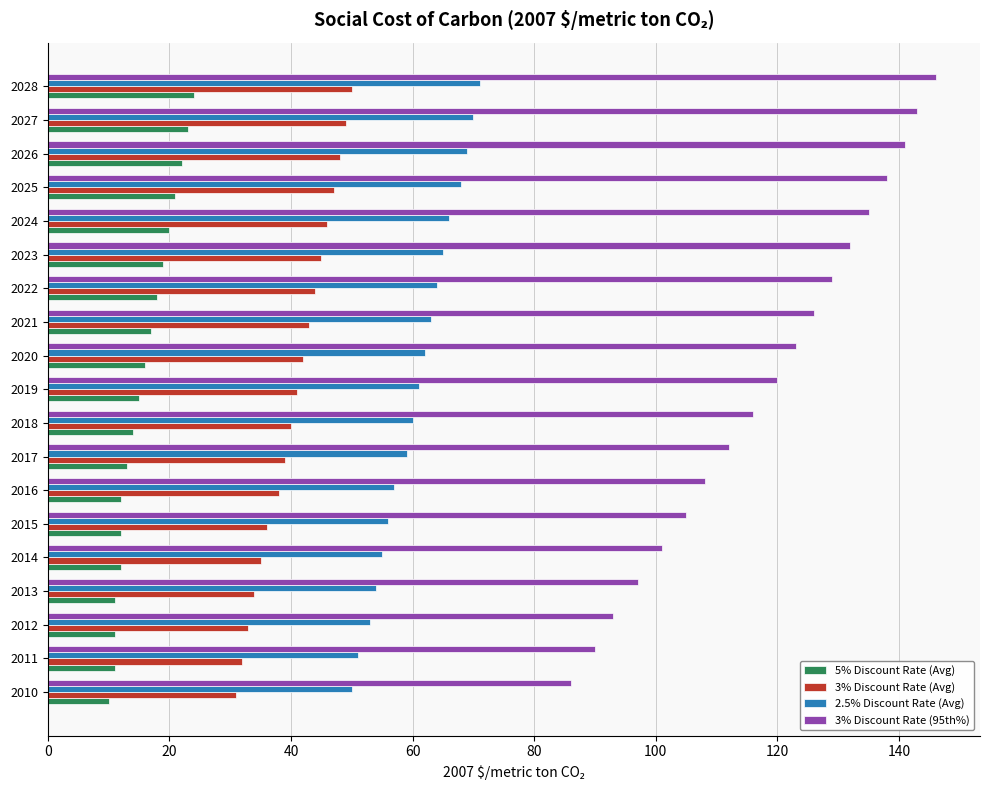

List the series in order of their overall mean, lowest first.

5% Discount Rate (Avg), 3% Discount Rate (Avg), 2.5% Discount Rate (Avg), 3% Discount Rate (95th%)